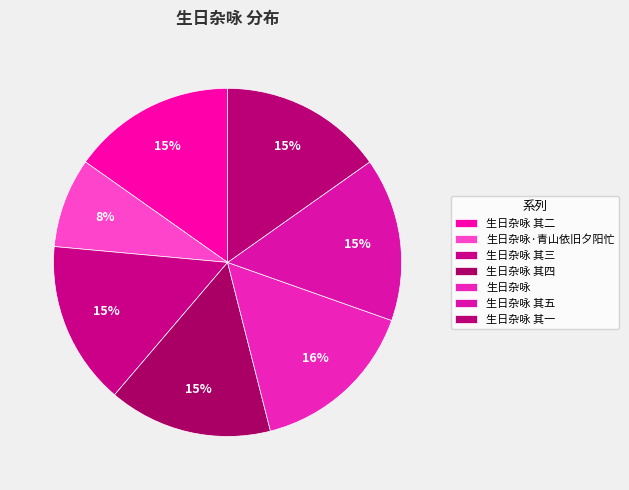

What is the largest slice in the pie chart?

生日杂咏